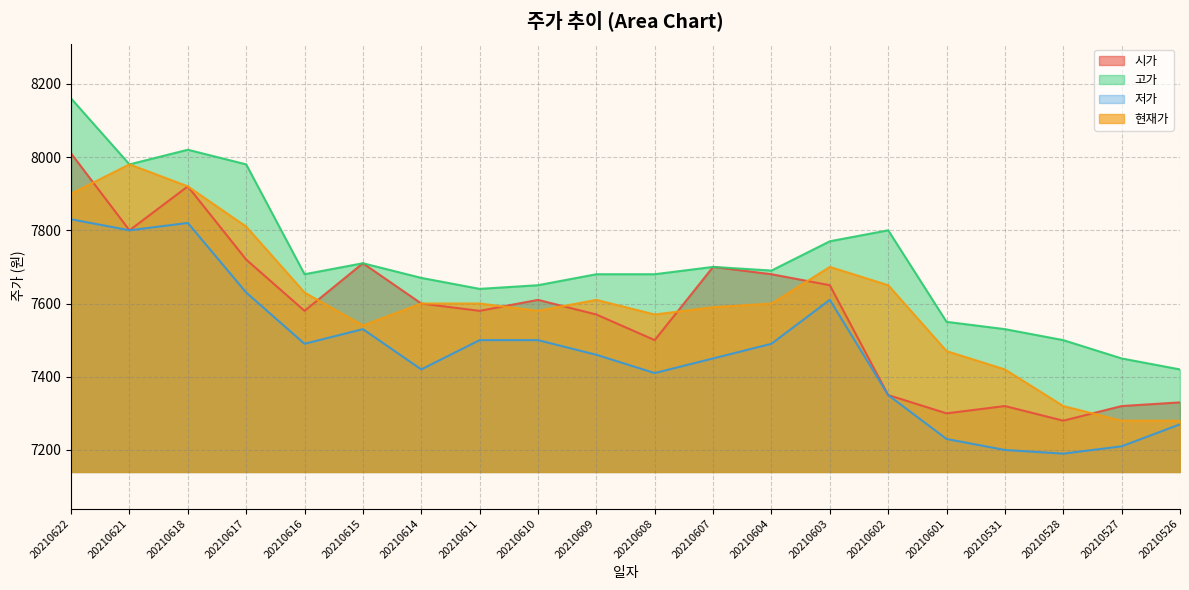

Between 20210610 and 20210528, which series saw the biggest shift?

시가